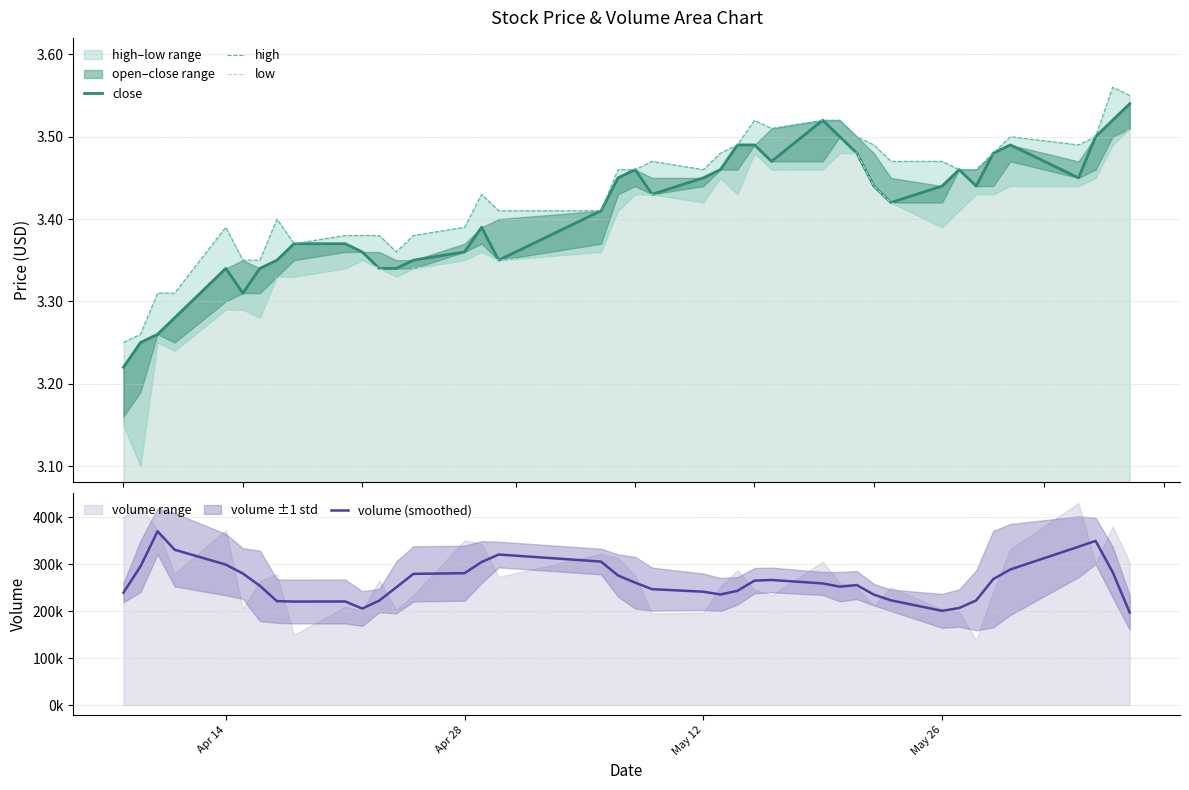

Which series has the largest range (max minus min)?

volume (smoothed)